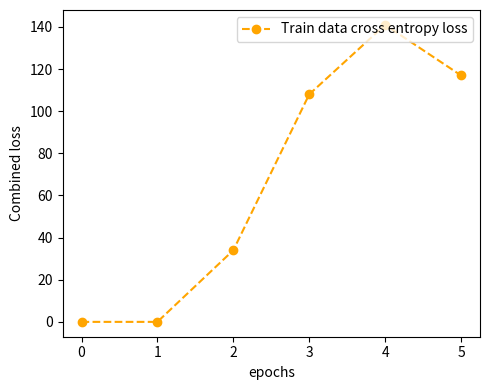

How many interior local peaks (higher than both neighbors) does the data have?

1